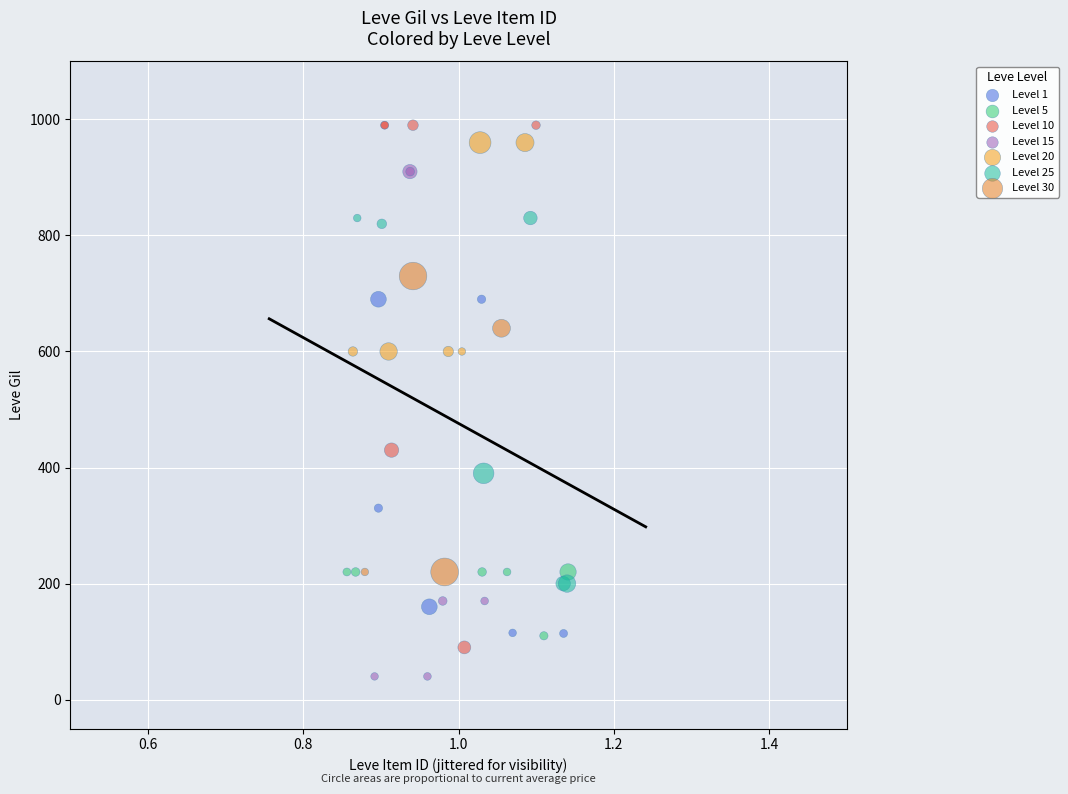

Which series reaches the minimum Y coordinate?

Level 15